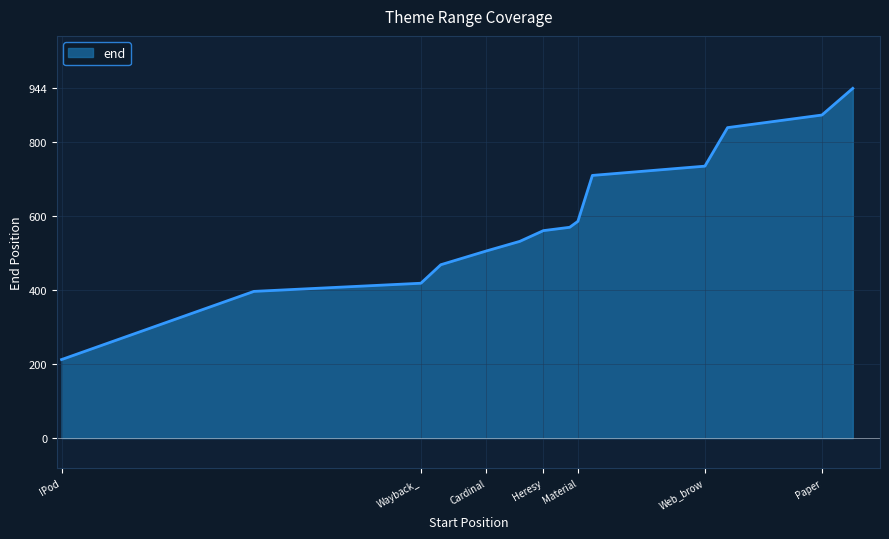

What is the sum of all values?

8341